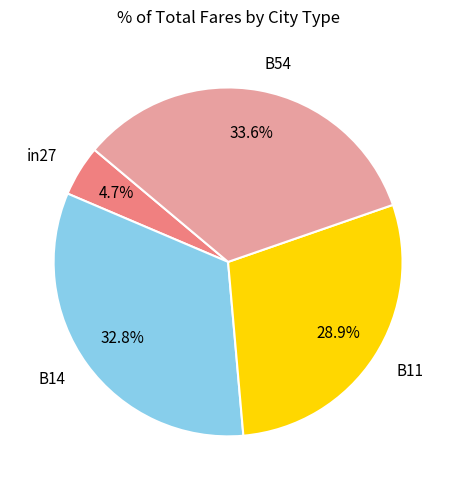

Which category has the smallest portion of the pie?

in27